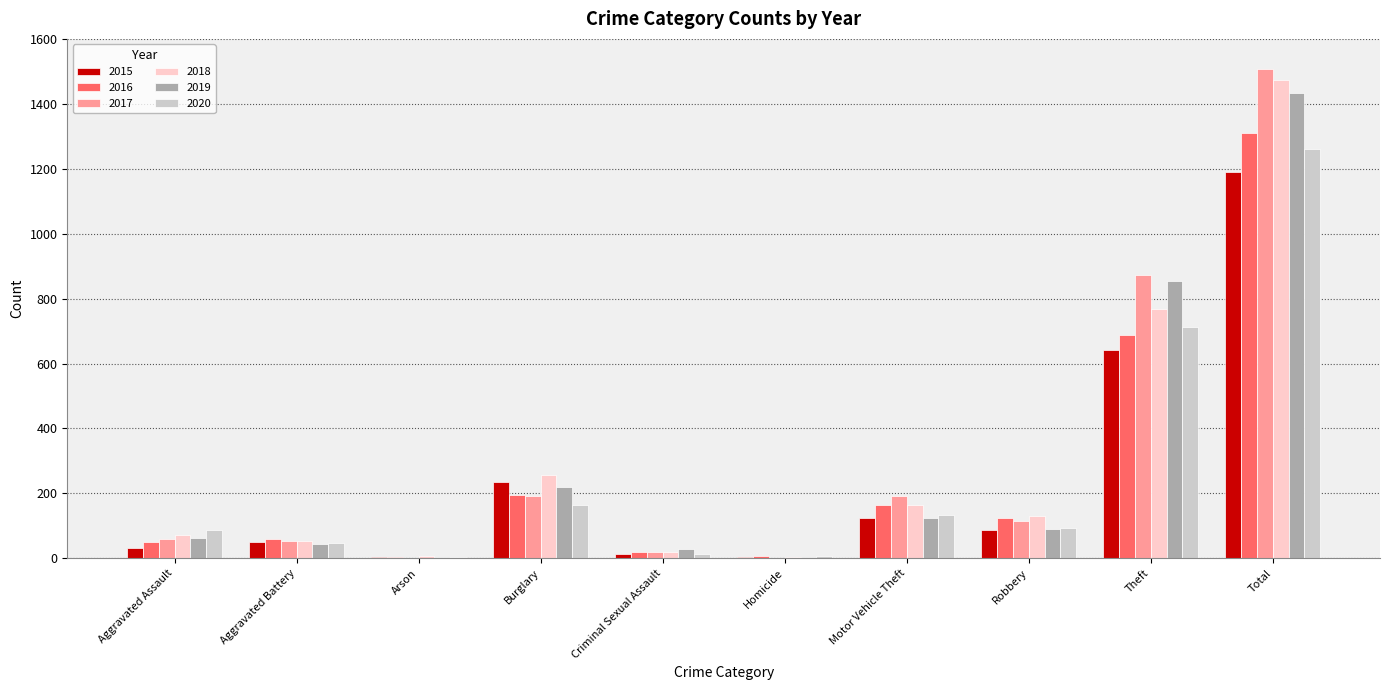

What is the spread (max minus min) of values at Robbery?

43